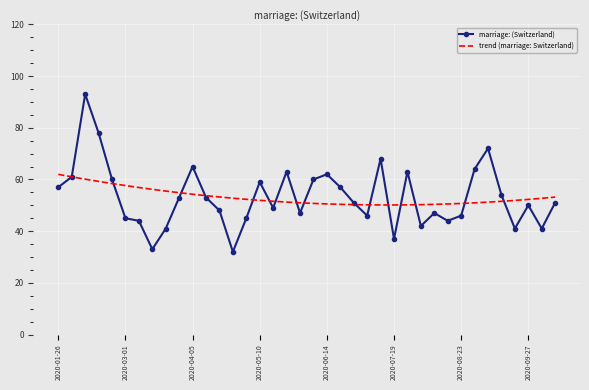

How many intersections are there between marriage: (Switzerland) and trend (marriage: Switzerland)?

16